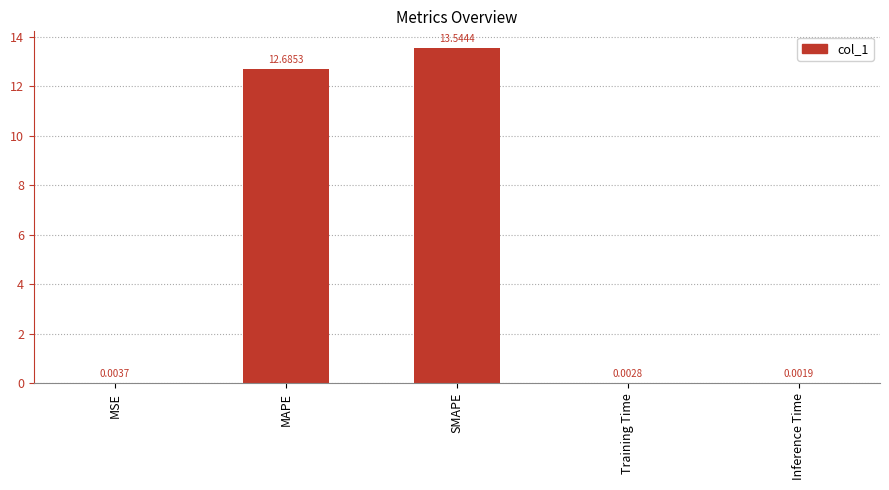

At which label is the value closest to 6?

MSE